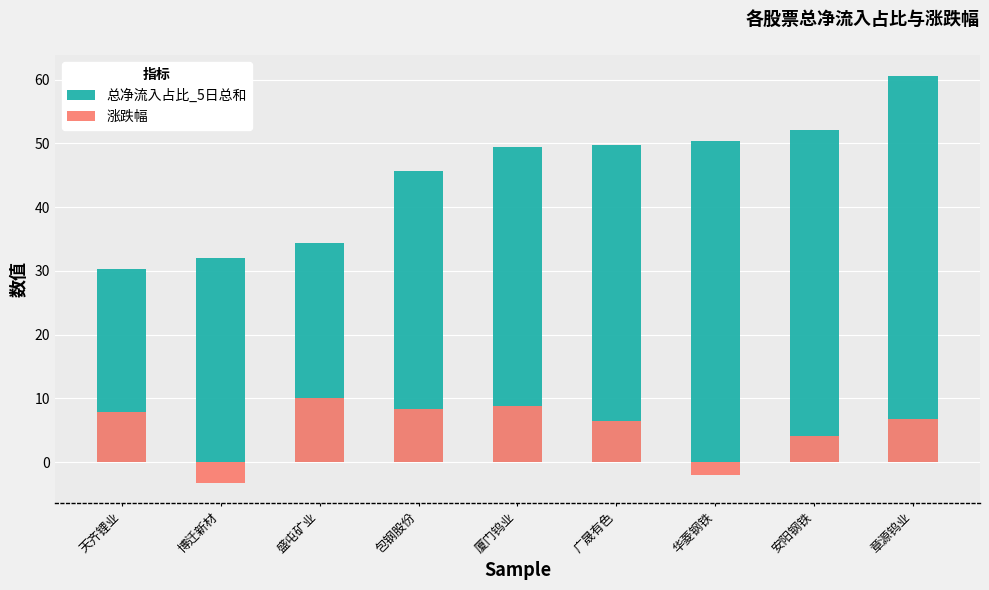

How many values in 涨跌幅 are below zero?

2